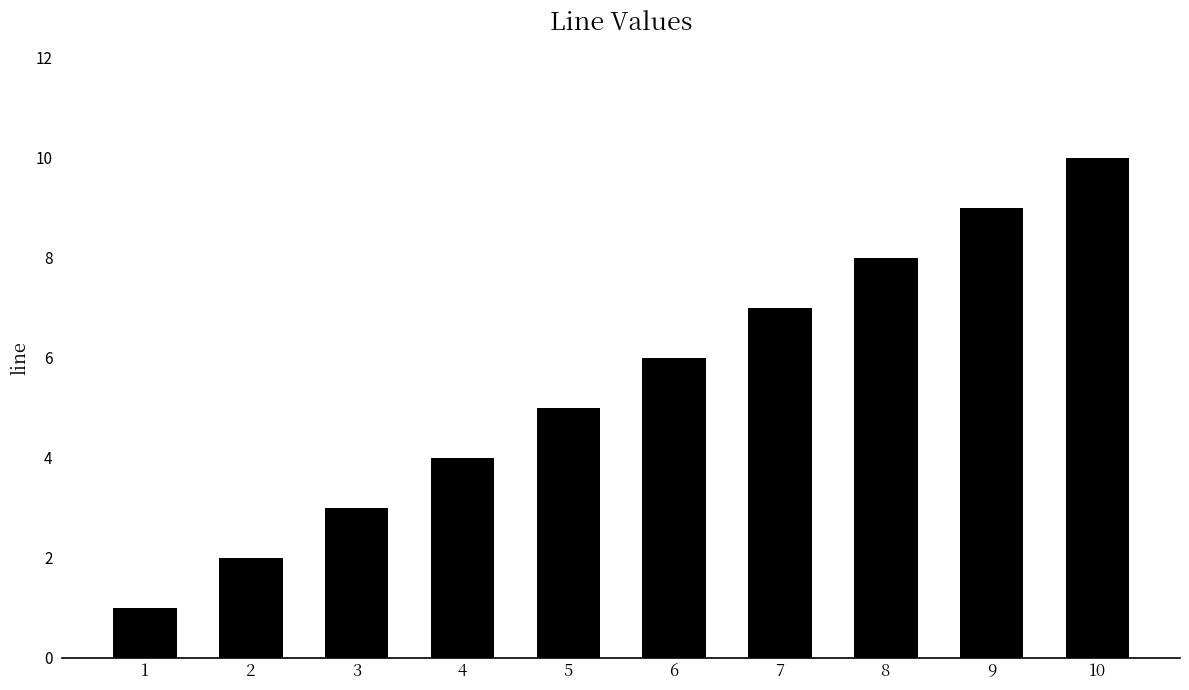

What is the ratio of the value at 8 to the value at 5?

1.6